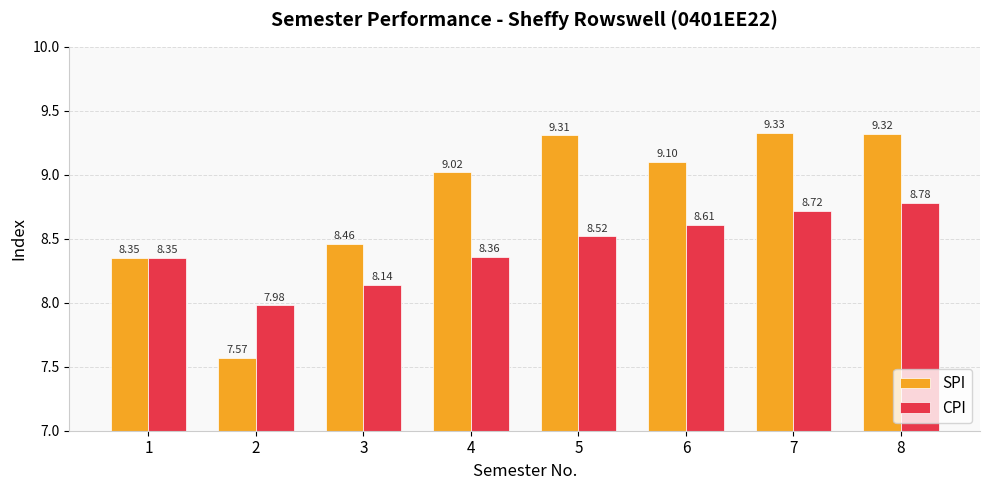

What is the average value of the CPI series?

8.4